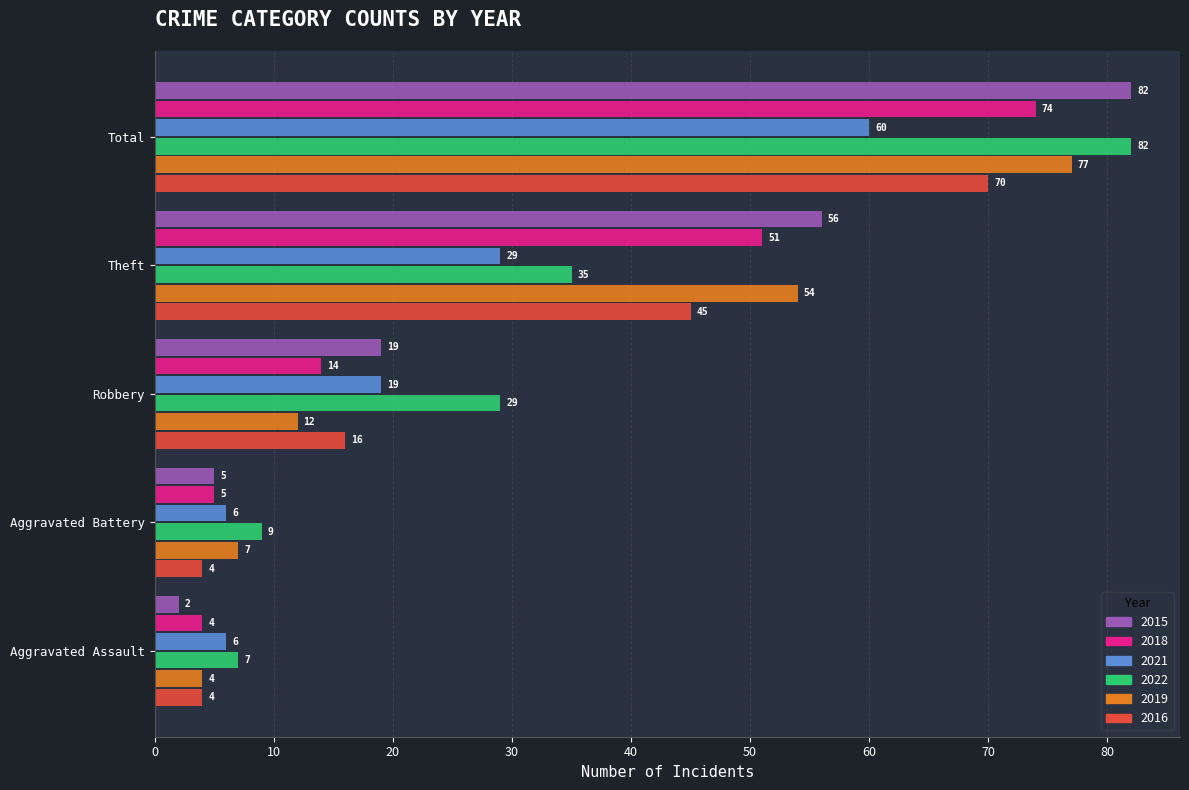

How many 2016 values are between 4 and 45?

4